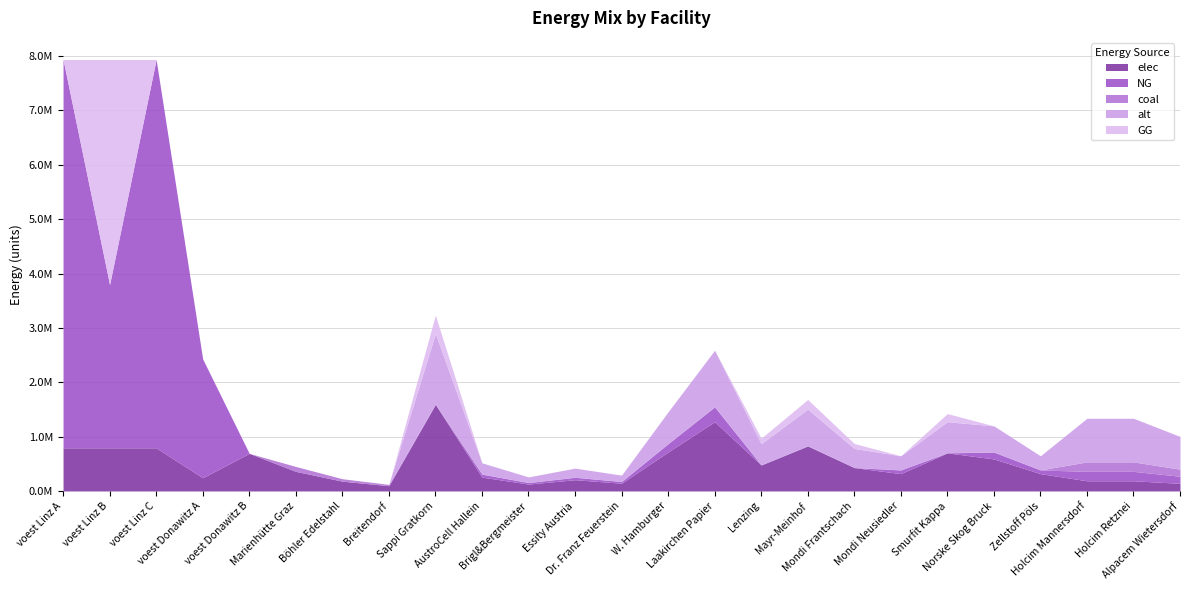

Is it true that GG equals 0.0 at Holcim Retznei?

True